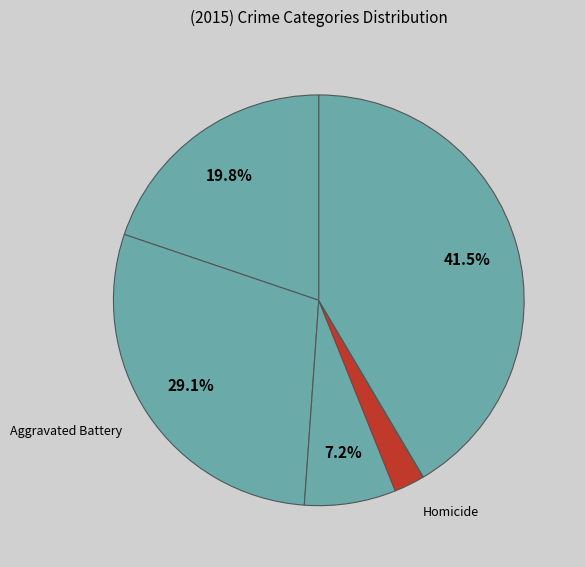

How many segments does this pie chart have?

5